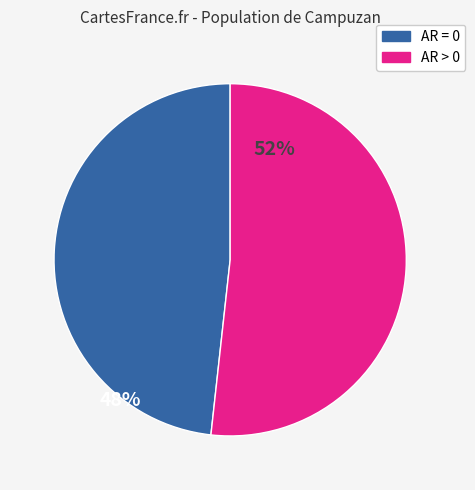

Is there a majority slice in this chart?

Yes